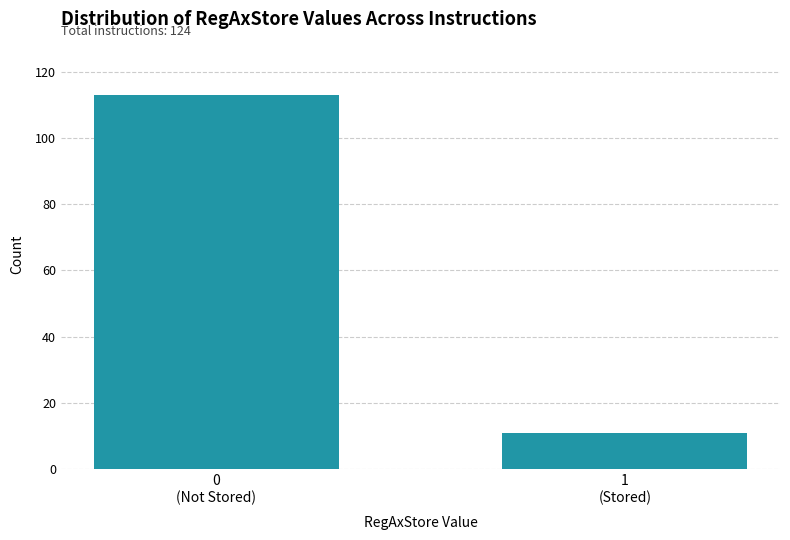

Reading right to left, what are all the values shown in this chart?

11	113